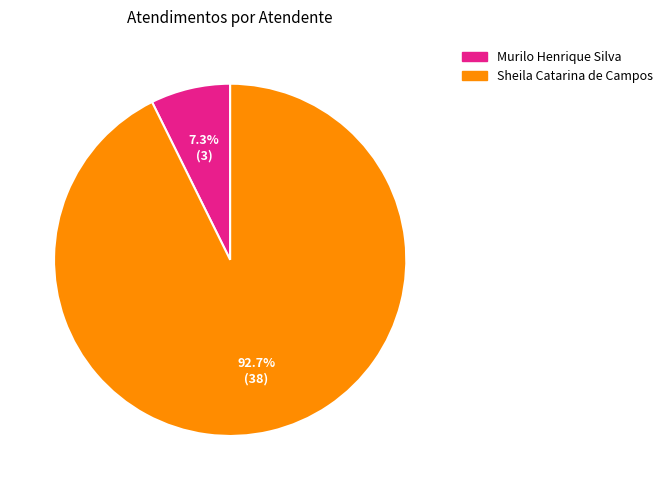

Which slice is the largest?

Sheila Catarina de Campos